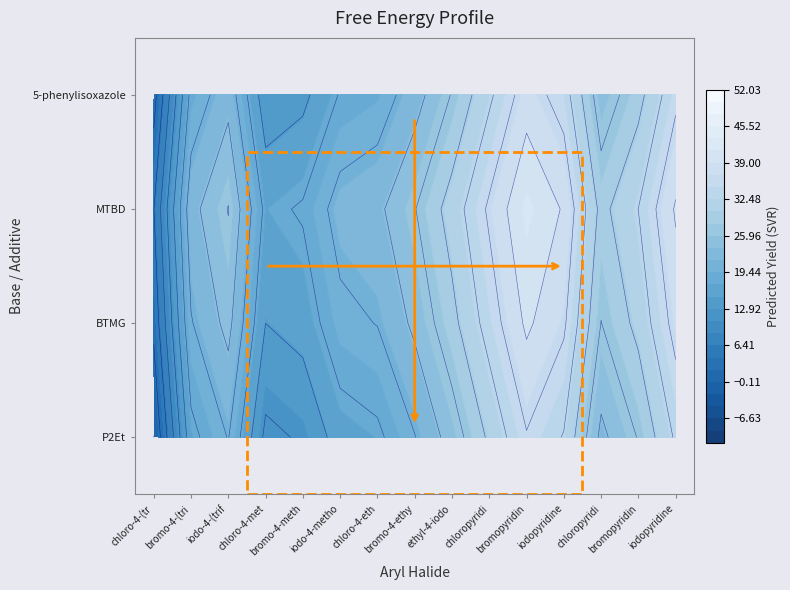

How many data points in P2Et are above 23?

8